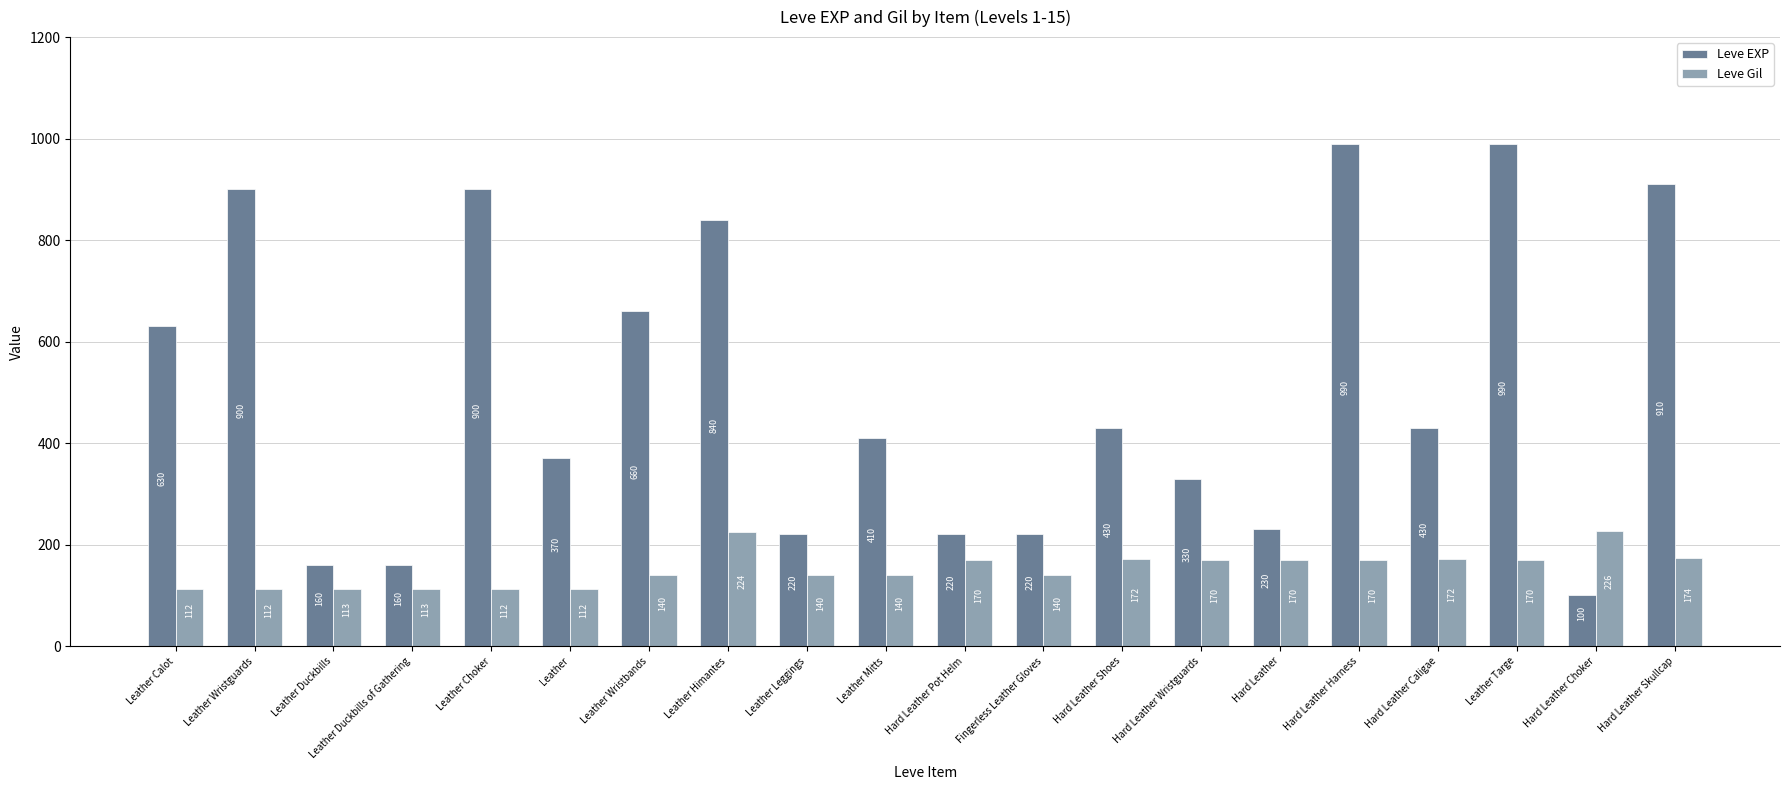

What position from the left is Leather Leggings?

9